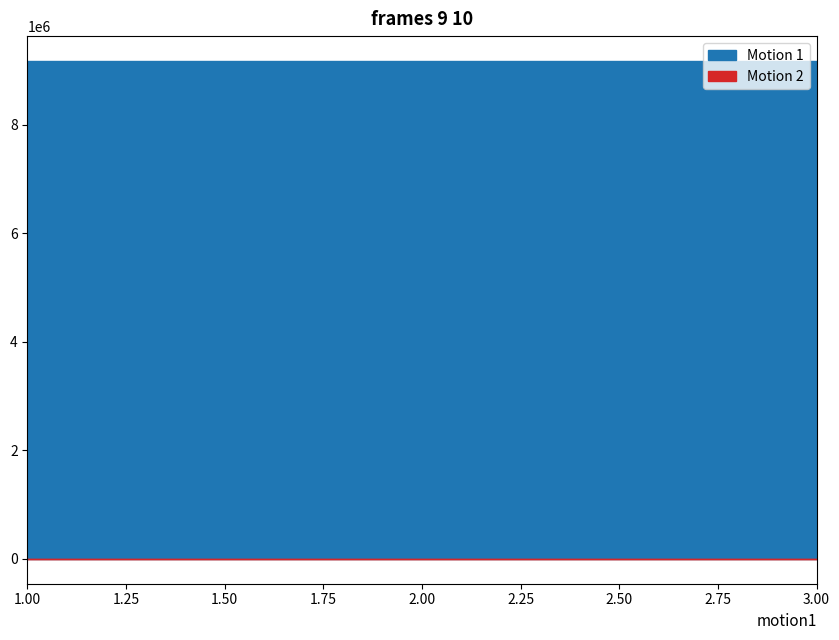

Is it true that Motion 2 equals 2 at 2?

True